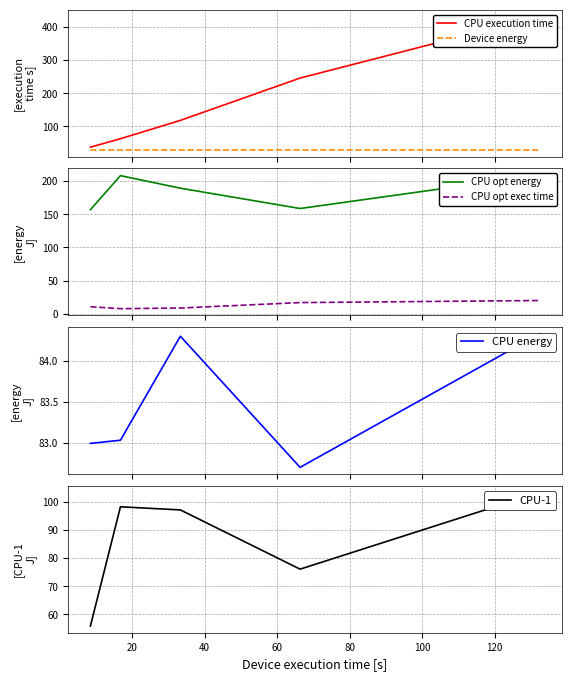

Is this an area chart (filled region under the line)?

No